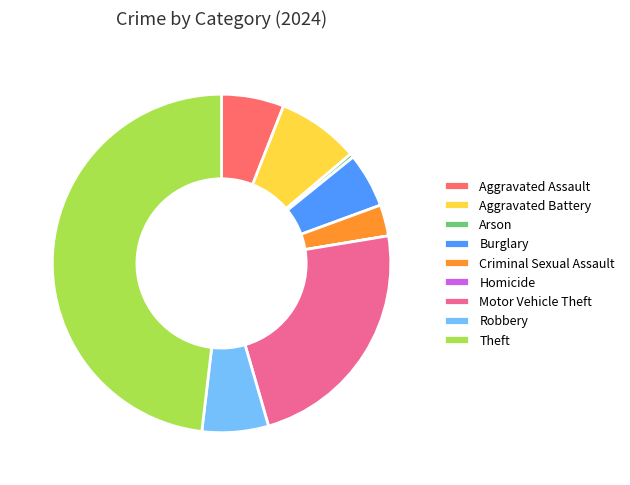

Does Criminal Sexual Assault account for over 50% of the chart?

No